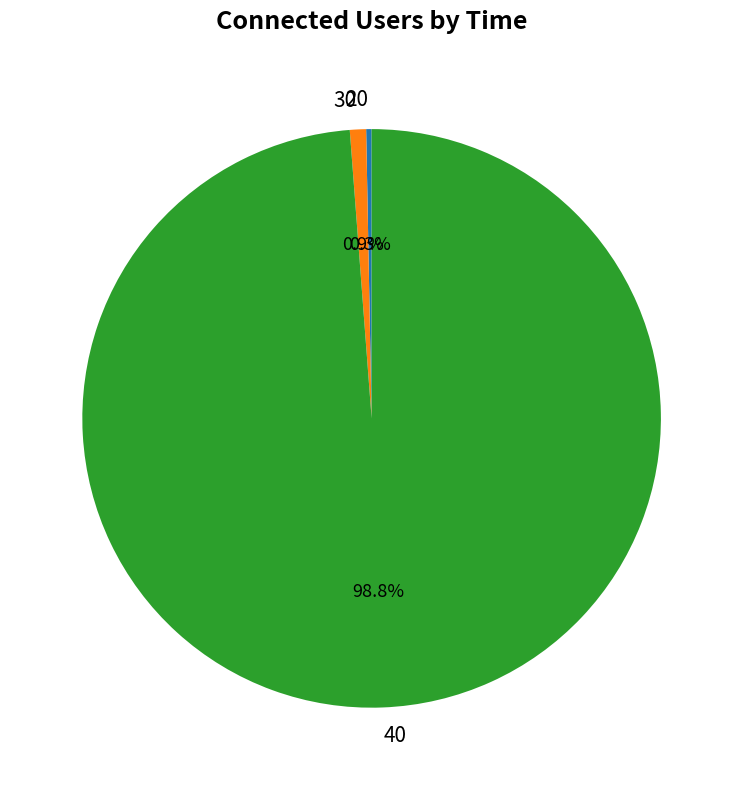

Is it true that 30 is 16% of the pie?

False